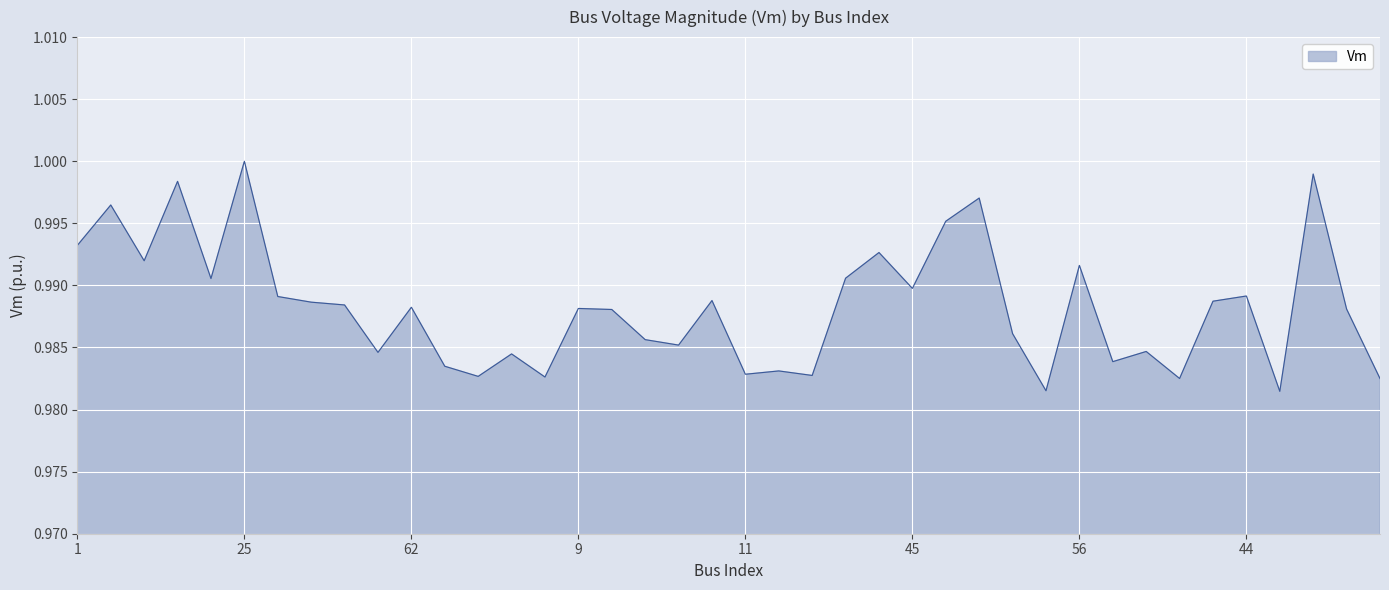

How many categories are shown in the chart?

40